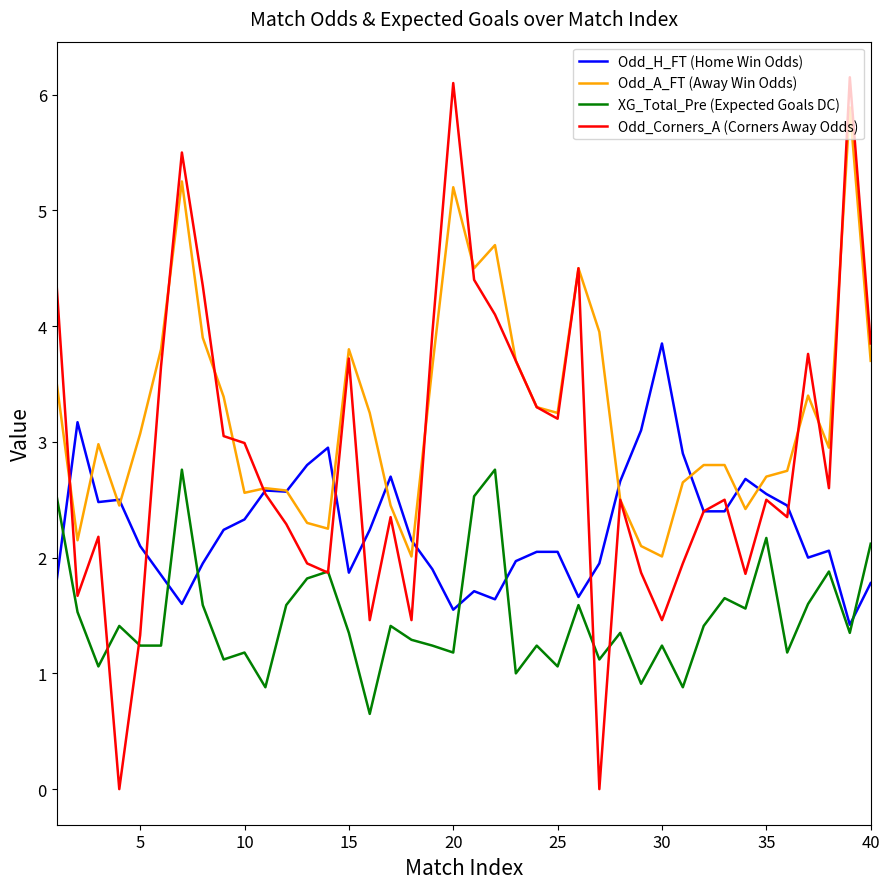

Rank the series by their average value, from highest to lowest.

Odd_A_FT (Away Win Odds), Odd_Corners_A (Corners Away Odds), Odd_H_FT (Home Win Odds), XG_Total_Pre (Expected Goals DC)